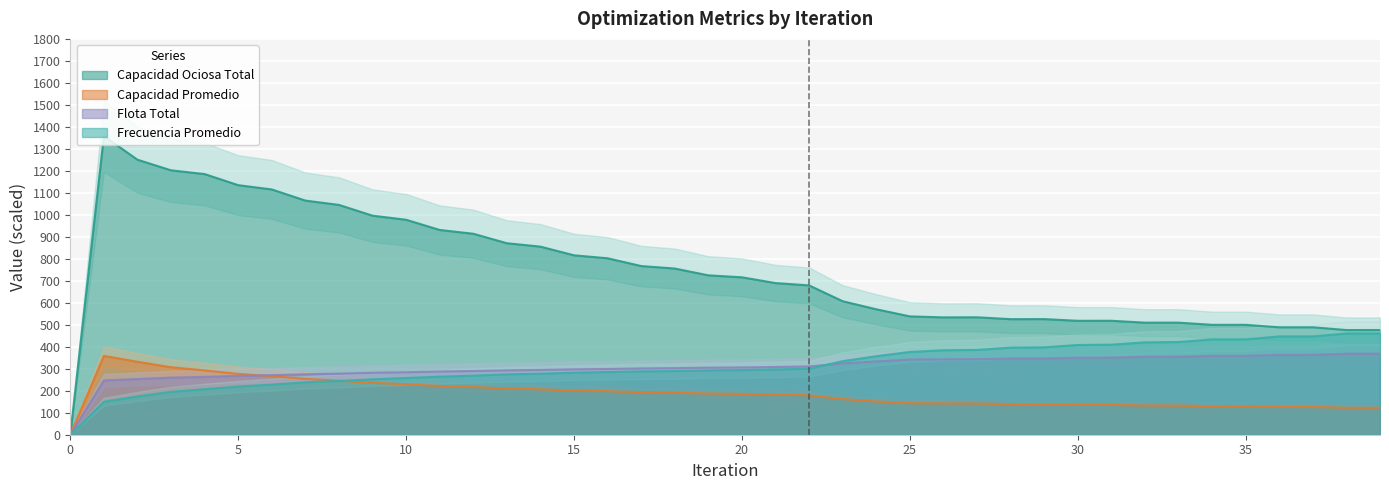

Reading left to right, what are all the values shown in this chart?

Frecuencia Promedio: 0=0.0	1=150.0	2=174.0	3=195.0	4=207.0	5=219.0	6=228.0	7=238.5	8=244.5	9=252.0	10=258.0	11=264.0	12=268.5	13=274.5	14=277.5	15=282.0	16=285.0	17=288.0	18=289.5	19=292.5	20=294.0	21=297.0	22=300.0	23=334.5	24=357.0	25=376.5	26=384.0	27=385.5	28=396.0	29=397.5	30=408.0	31=409.5	32=420.0	33=421.5	34=433.5	35=433.5	36=447.0	37=447.0	38=460.5	39=460.5
Flota Total: 0=0.0	1=246.9	2=253.3	3=259.6	4=263.1	5=267.7	6=270.8	7=275.0	8=277.8	9=281.6	10=284.1	11=287.5	12=289.7	13=292.8	14=294.6	15=297.4	16=299.0	17=301.5	18=302.8	19=305.0	20=306.0	21=307.9	22=310.6	23=324.2	24=333.3	25=341.8	26=342.9	27=343.4	28=346.7	29=347.1	30=350.5	31=350.8	32=354.4	33=354.7	34=358.6	35=358.9	36=363.3	37=363.4	38=368.3	39=368.4
Capacidad Promedio: 0=0.0	1=358.4	2=332.0	3=306.9	4=292.4	5=276.8	6=266.0	7=254.0	8=245.6	9=236.1	10=229.6	11=221.9	12=216.8	13=210.5	14=206.4	15=201.2	16=197.9	17=193.6	18=191.1	19=187.5	20=185.6	21=182.6	22=179.2	23=162.1	24=151.7	25=143.2	26=142.4	27=141.9	28=139.1	29=138.7	30=136.0	31=135.7	32=132.9	33=132.6	34=129.6	35=129.4	36=126.2	37=126.1	38=122.7	39=122.6
Capacidad Ociosa Total: 0=0.0	1=1358.1	2=1250.6	3=1202.4	4=1185.3	5=1134.9	6=1115.4	7=1064.7	8=1045.1	9=996.1	10=977.6	11=931.2	12=914.0	13=870.8	14=855.3	15=815.9	16=802.4	17=767.1	18=755.8	19=724.8	20=715.9	21=689.7	22=679.0	23=607.1	24=570.5	25=538.2	26=533.6	27=534.1	28=525.5	29=525.8	30=518.1	31=518.2	32=509.6	33=509.7	34=499.8	35=499.8	36=488.5	37=488.5	38=476.0	39=476.1